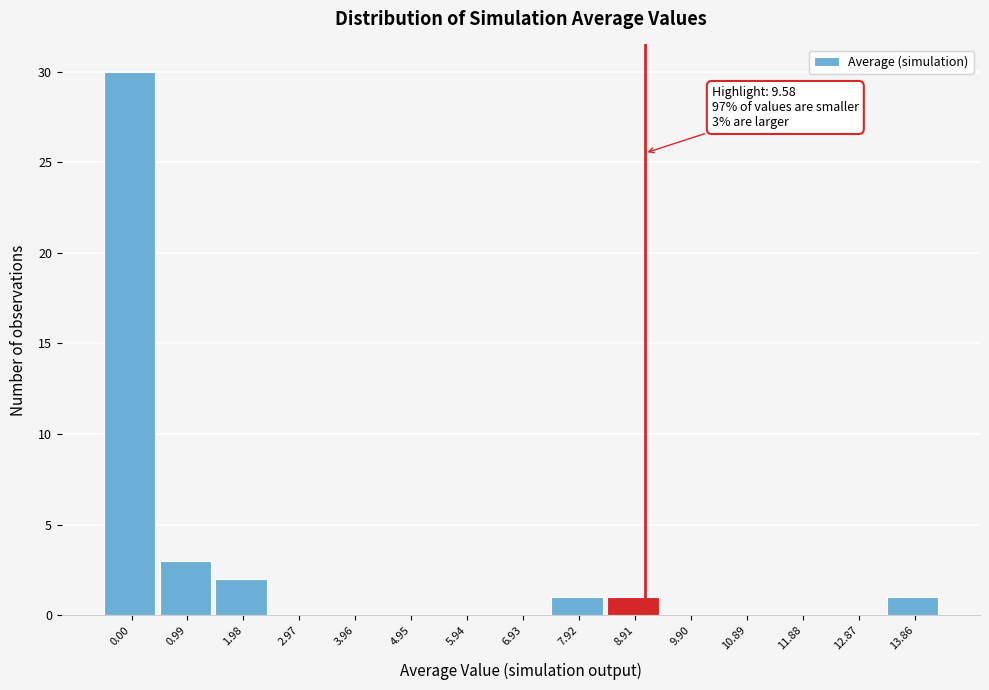

Reading left to right, what are all the values shown in this chart?

0.00=30	0.99=3	1.98=2	2.97=0	3.96=0	4.95=0	5.94=0	6.93=0	7.92=1	8.91=1	9.90=0	10.89=0	11.88=0	12.87=0	13.86=1